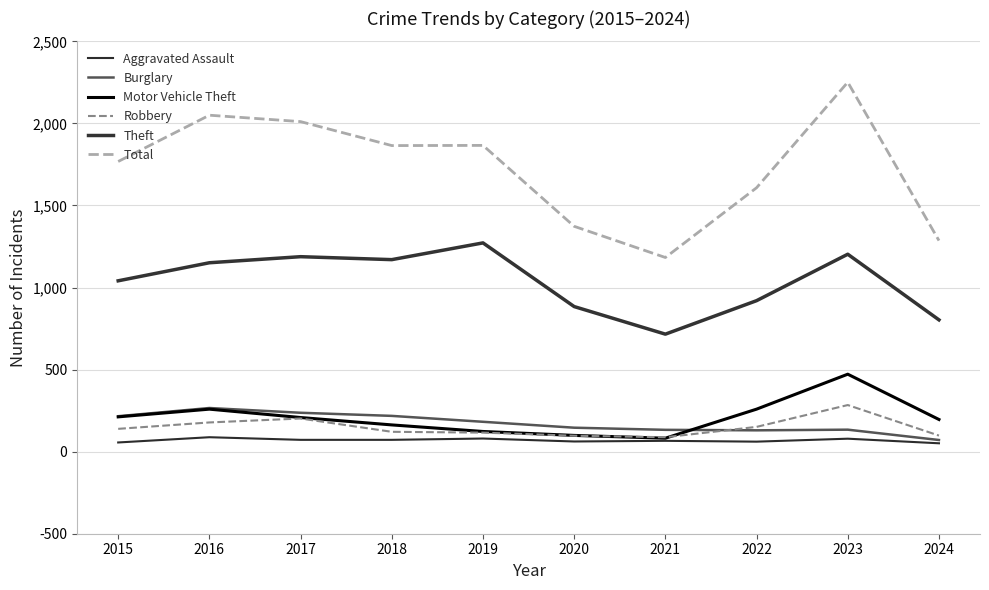

What is the lowest value of the Aggravated Assault series?

51